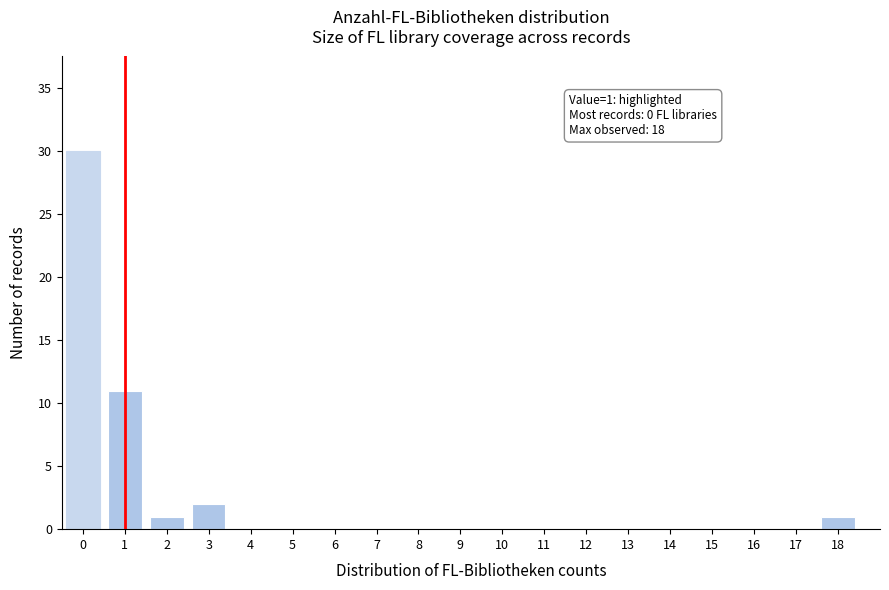

Reading left to right, transcribe all the data shown in this chart.

0=30	1=11	2=1	3=2	4=0	5=0	6=0	7=0	8=0	9=0	10=0	11=0	12=0	13=0	14=0	15=0	16=0	17=0	18=1